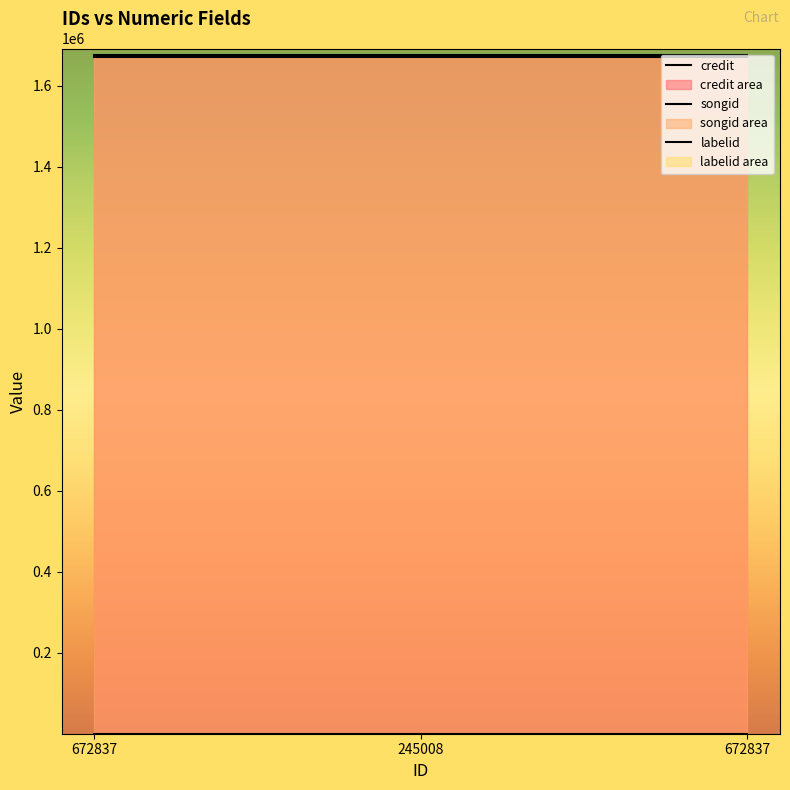

The value of labelid at 672837 is 298. True or false?

False